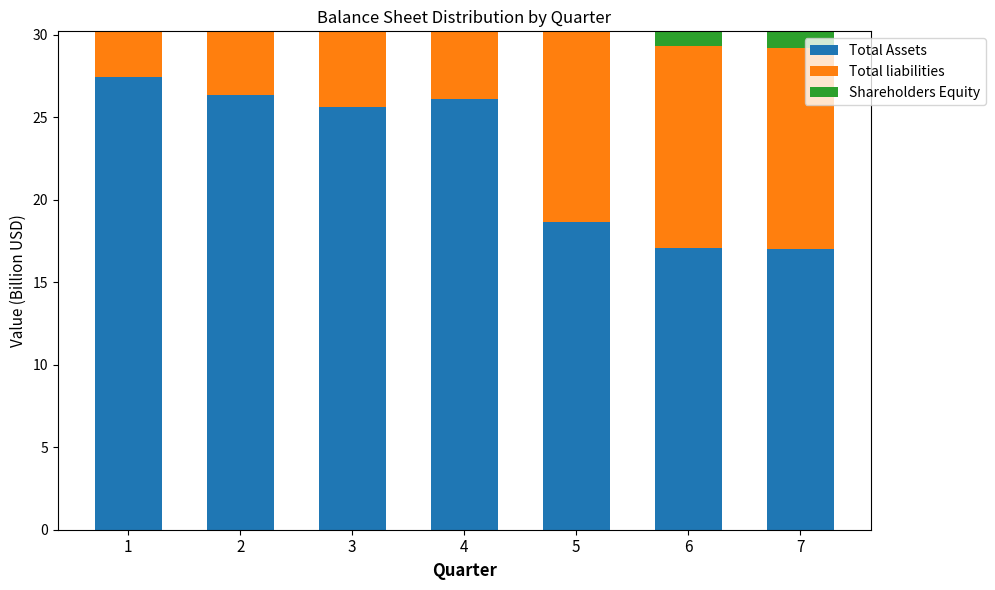

How many series are shown in this chart?

3